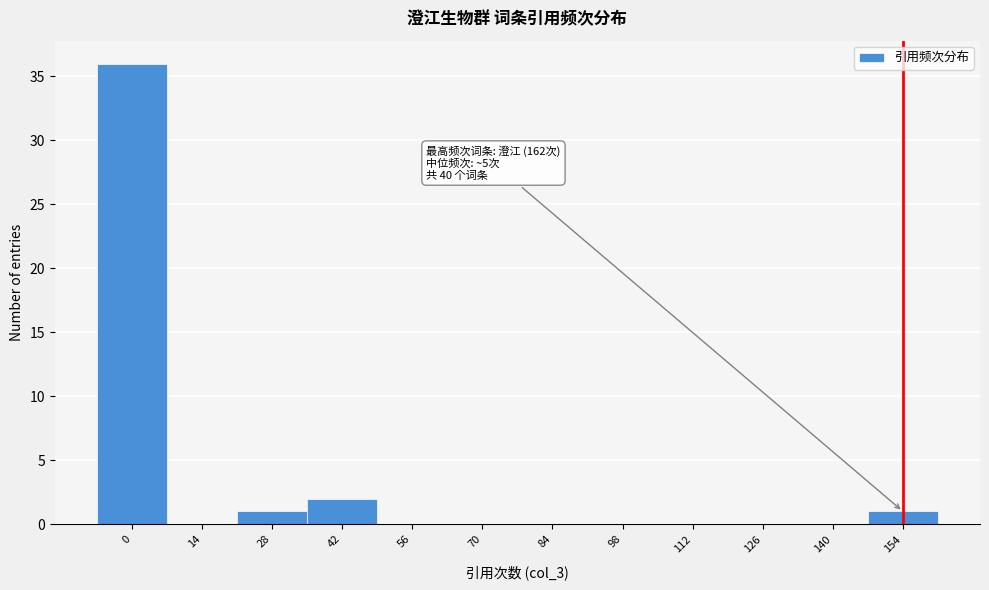

Reading right to left, transcribe all the data shown in this chart.

154=1	140=0	126=0	112=0	98=0	84=0	70=0	56=0	42=2	28=1	14=0	0=36